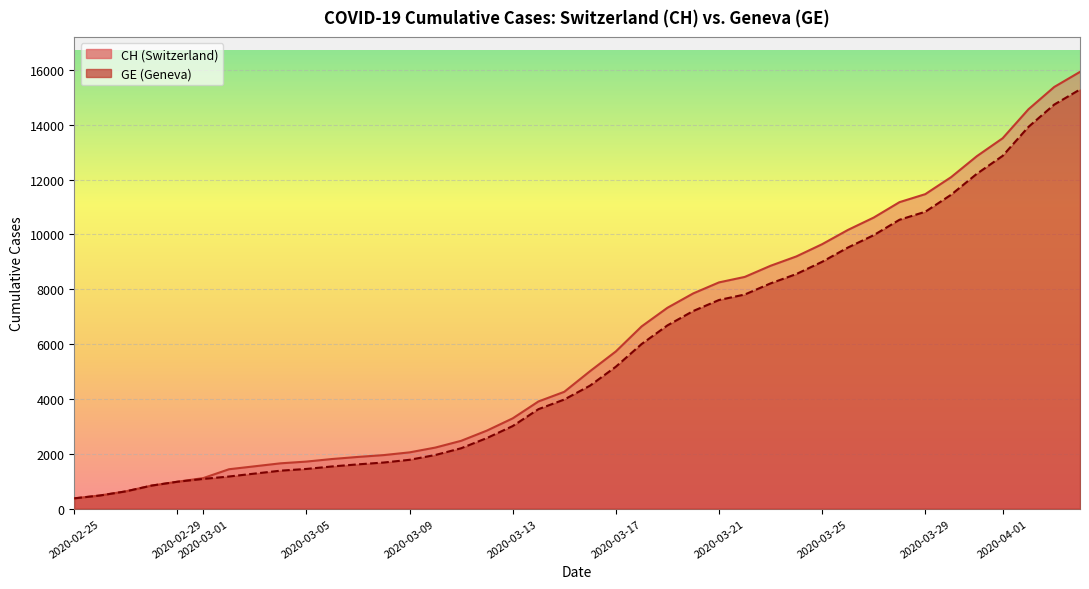

What is the label of the 15th point from the right?

2020-03-21